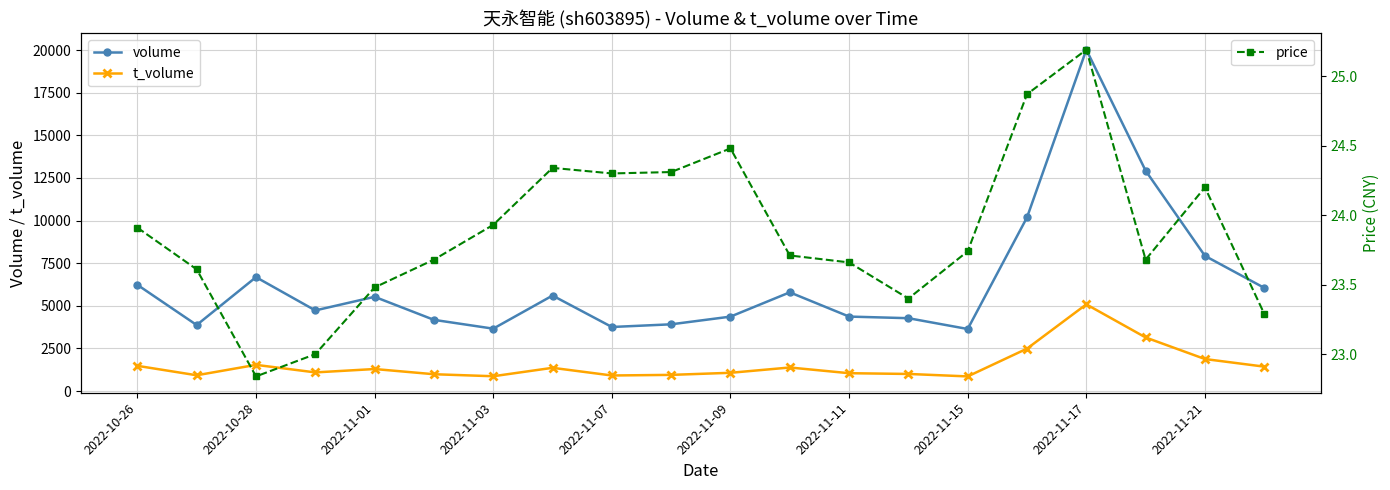

At how many categories does at least one series exceed 13003?

1